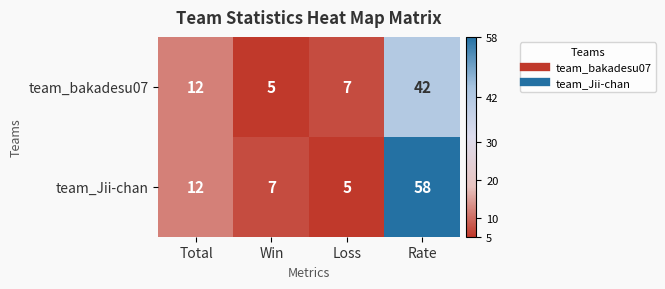

What is the difference between the team_Jii-chan values at Total and Win?

5